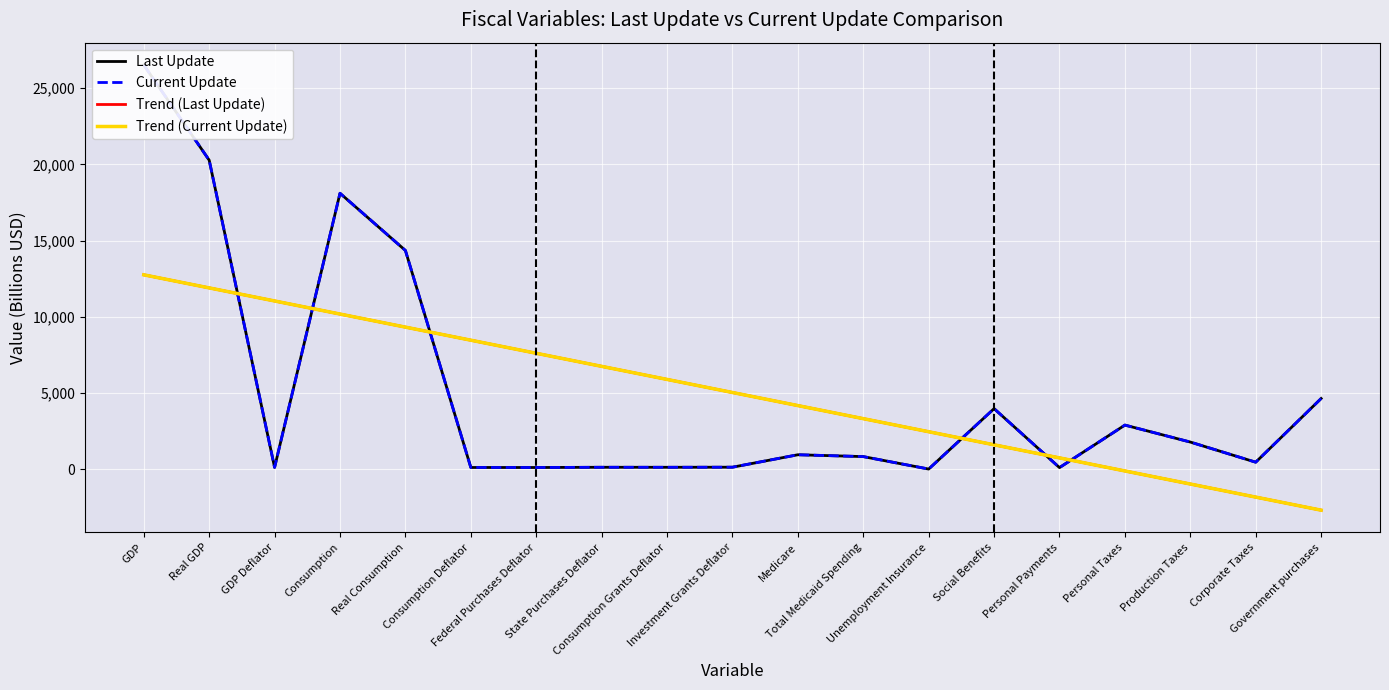

Reading left to right, transcribe all the data shown in this chart.

Last Update: 26529.8	20282.8	130.8	18113.1	14360.4	126.2	124.3	139.5	138.5	144.3	960.5	839.4	22.8	3986.2	117.8	2906.2	1793.4	472.4	4649.8
Current Update: 26529.8	20282.8	130.8	18113.1	14360.4	126.2	124.3	139.5	138.5	144.3	960.5	839.4	22.8	3986.2	117.8	2906.2	1793.4	472.4	4649.8
Trend (Last Update): 12763.0	11905.3	11047.7	10190.0	9332.4	8474.7	7617.1	6759.4	5901.8	5044.1	4186.5	3328.8	2471.2	1613.5	755.9	-101.8	-959.5	-1817.1	-2674.8
Trend (Current Update): 12763.0	11905.3	11047.7	10190.0	9332.4	8474.7	7617.1	6759.4	5901.8	5044.1	4186.5	3328.8	2471.2	1613.5	755.9	-101.8	-959.5	-1817.1	-2674.8